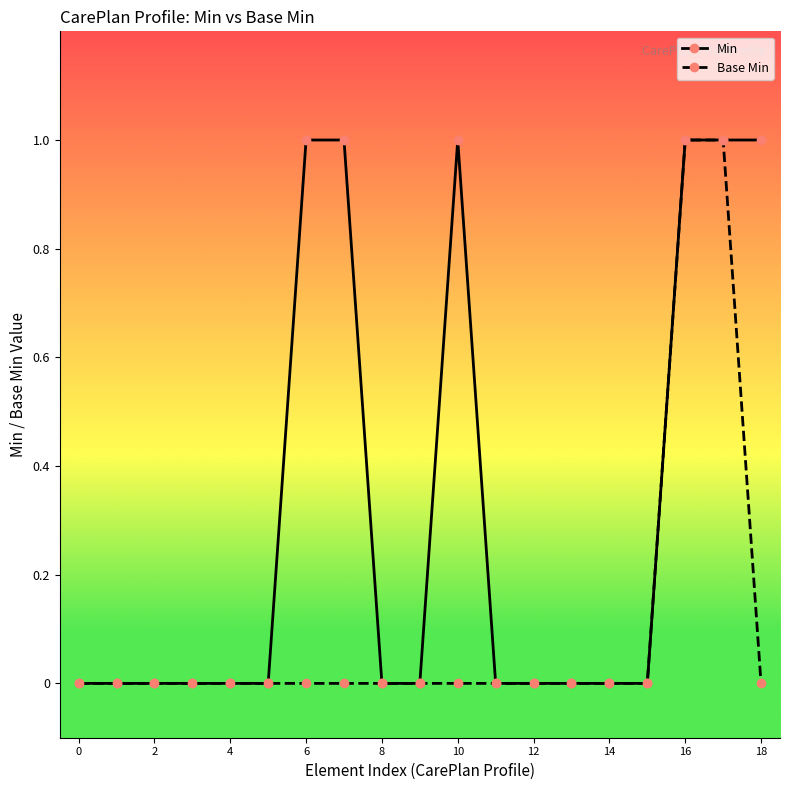

Rank the series by their average value, from lowest to highest.

Base Min, Min